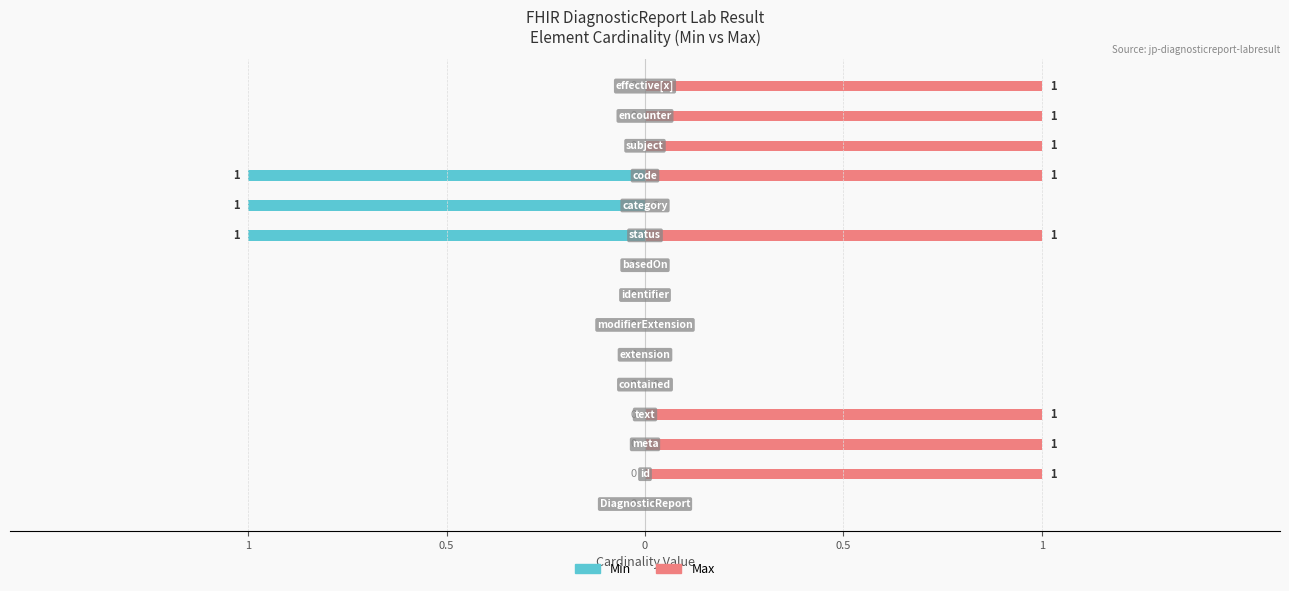

What is the difference between the maximum and minimum values in the Min series?

1